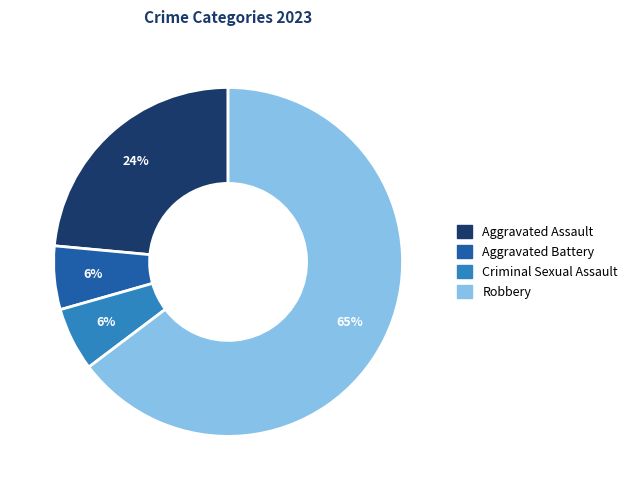

The Aggravated Assault slice represents 9% of the pie. True or false?

False